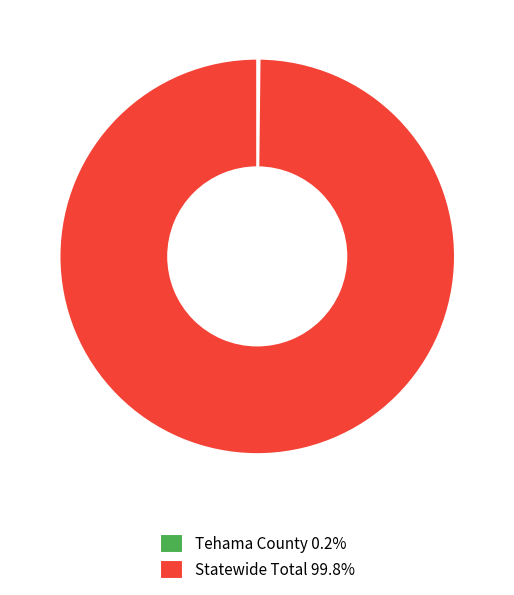

Is there a majority slice in this chart?

Yes